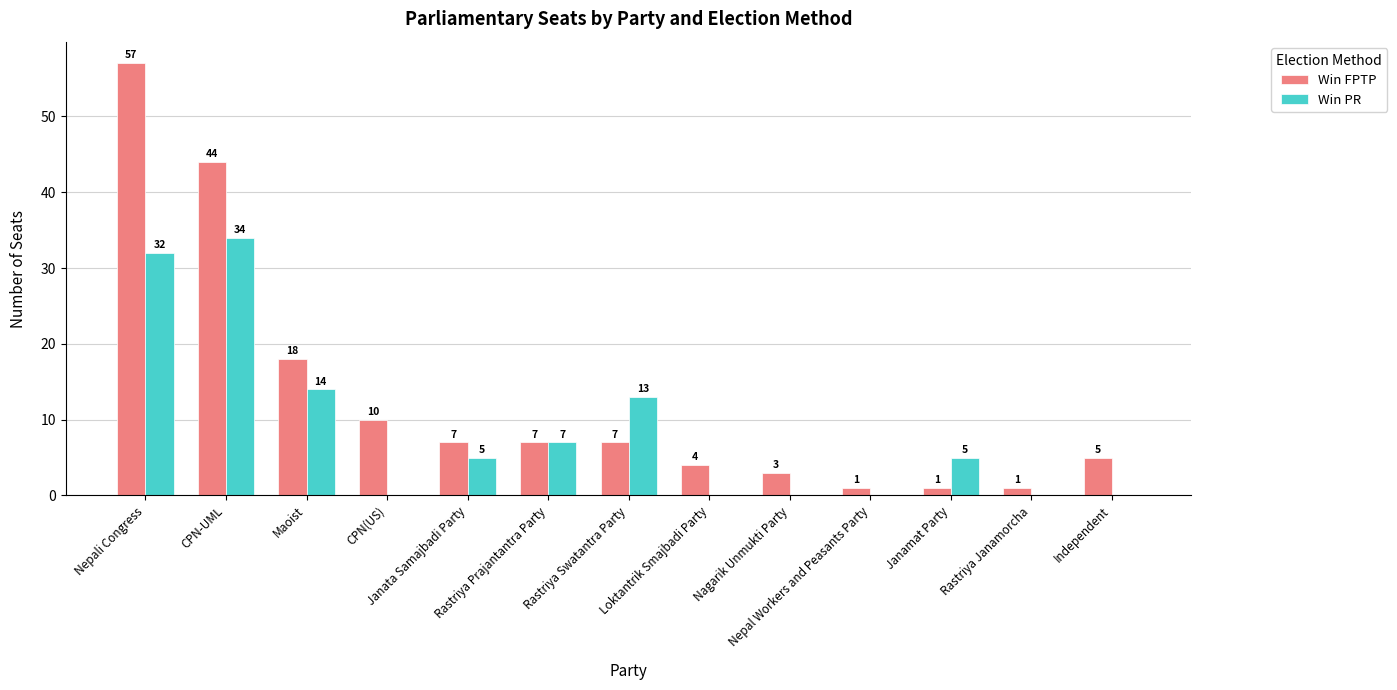

Which series has the largest range (max minus min)?

Win FPTP